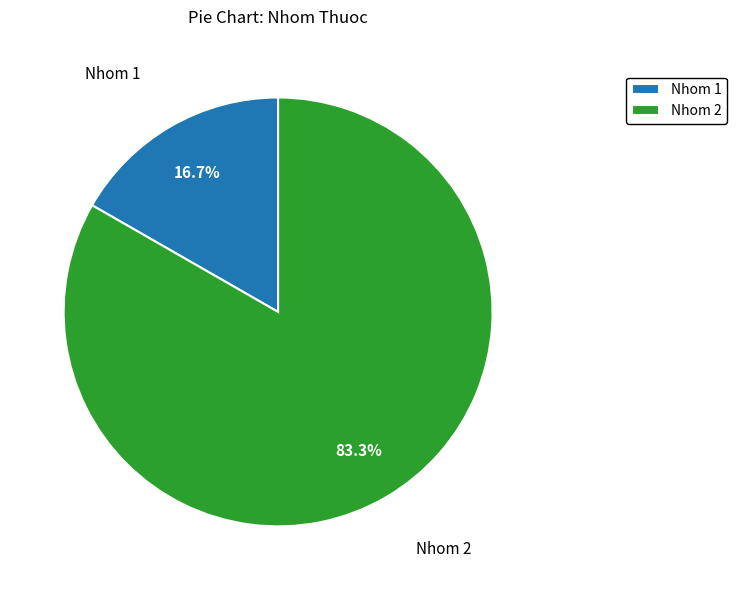

What portion of the pie excludes Nhom 1?

83.3%